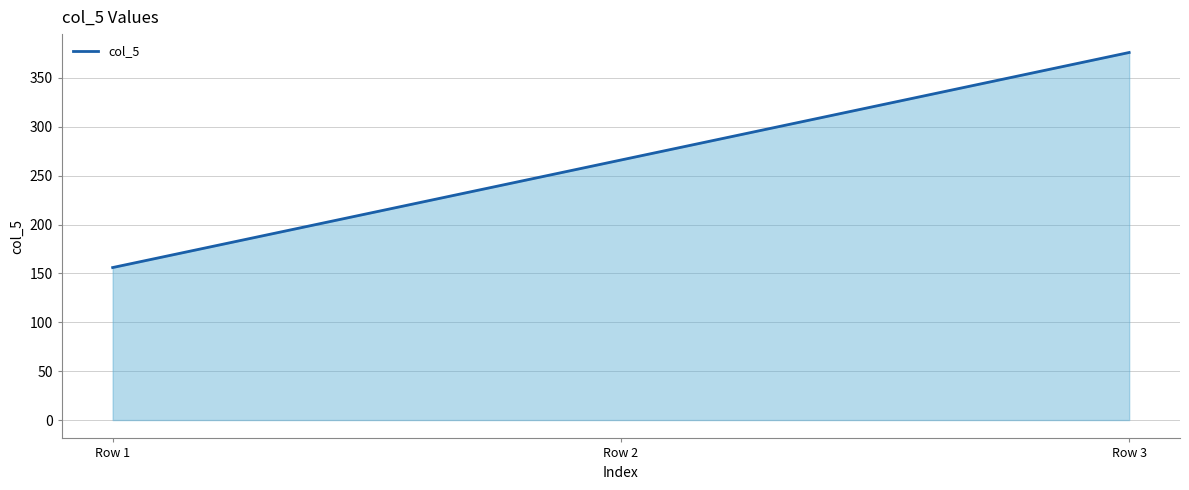

The chart shows a value of 279 at Row 1. True or false?

False